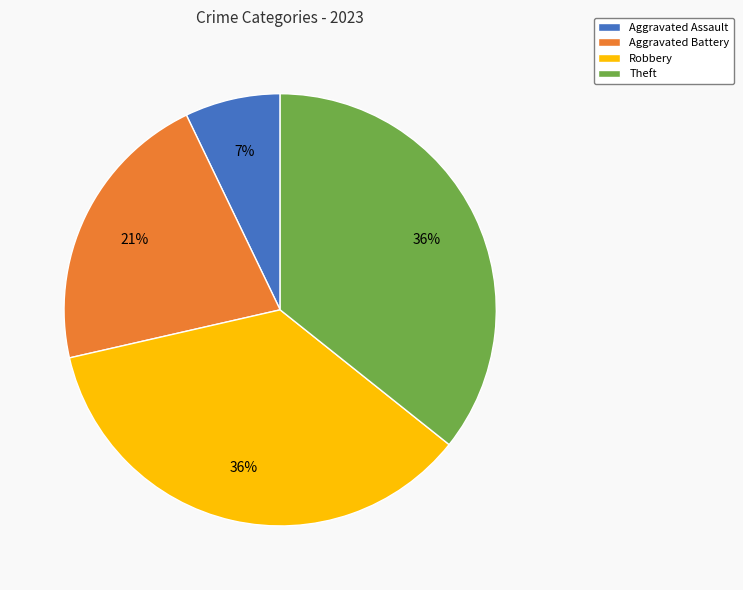

Count the number of slices in the pie.

4